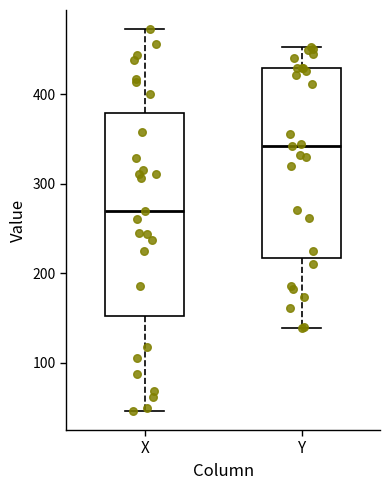

Where does the median line of the box for X sit on the y-axis? The values are not printed on the chart, so give them approximately, as read against the axis.

270